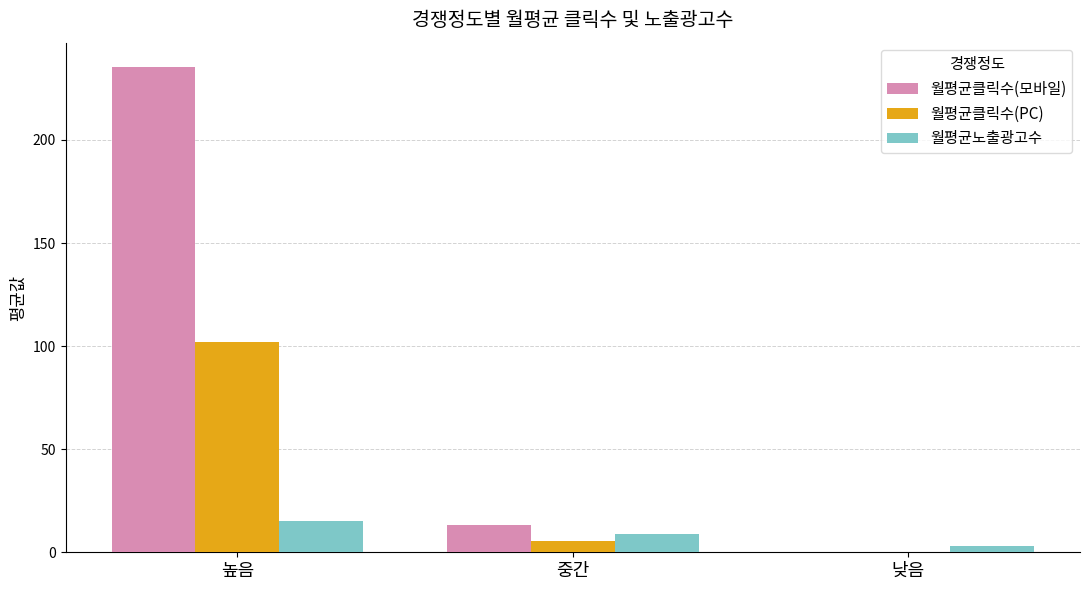

Which series changed the most between 높음 and 중간?

월평균클릭수(모바일)